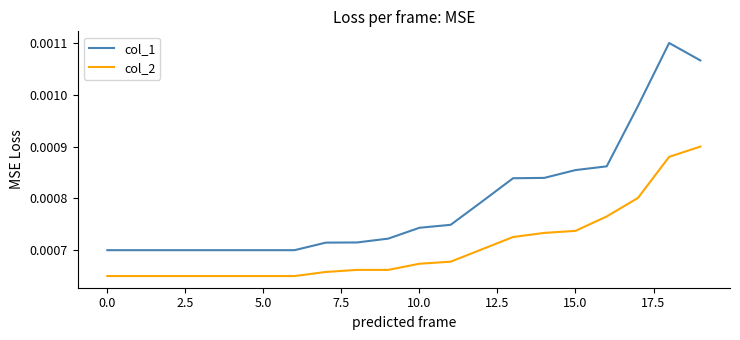

True or false: col_1 and col_2 cross at least once.

False